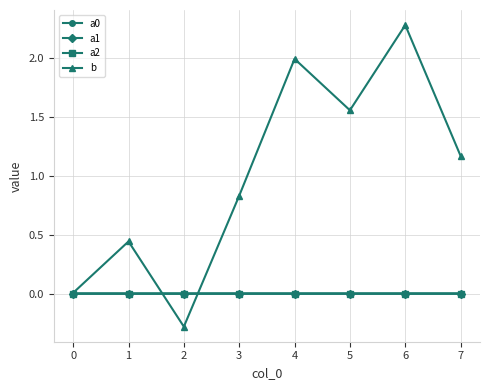

Which series has the largest range (max minus min)?

b